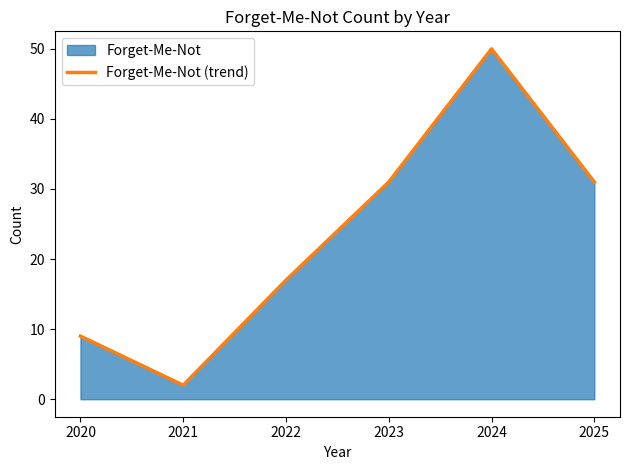

Reading left to right, list all the values displayed in this chart.

9	2	17	31	50	31